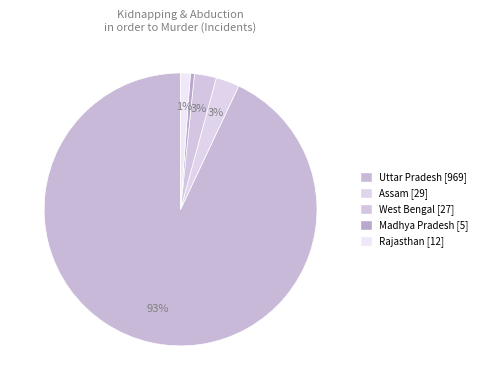

How many segments does this pie chart have?

5